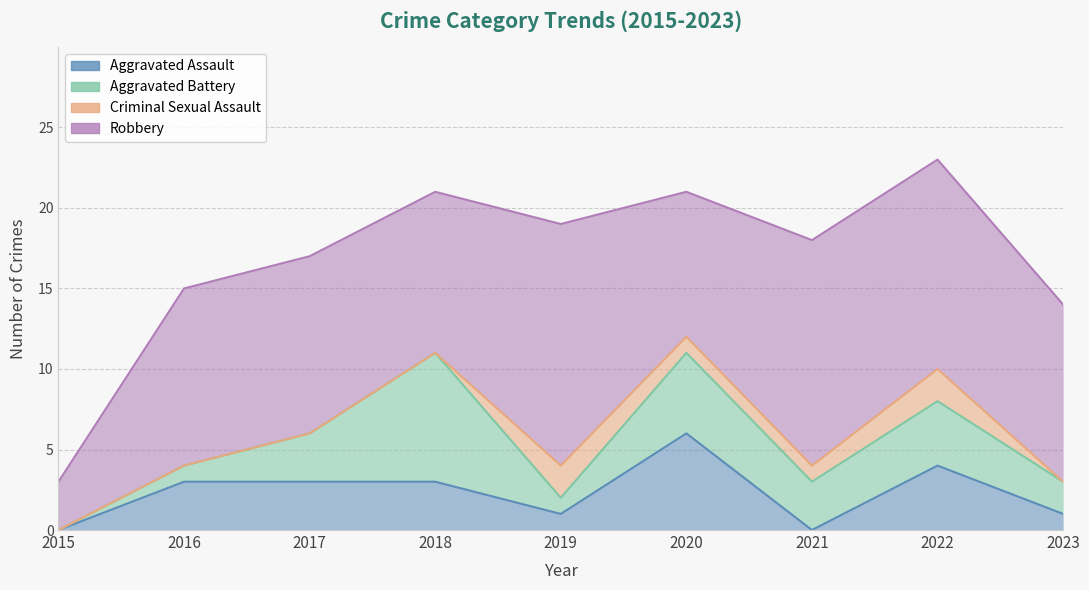

What are all the series names shown in the legend?

Aggravated Assault, Aggravated Battery, Criminal Sexual Assault, Robbery